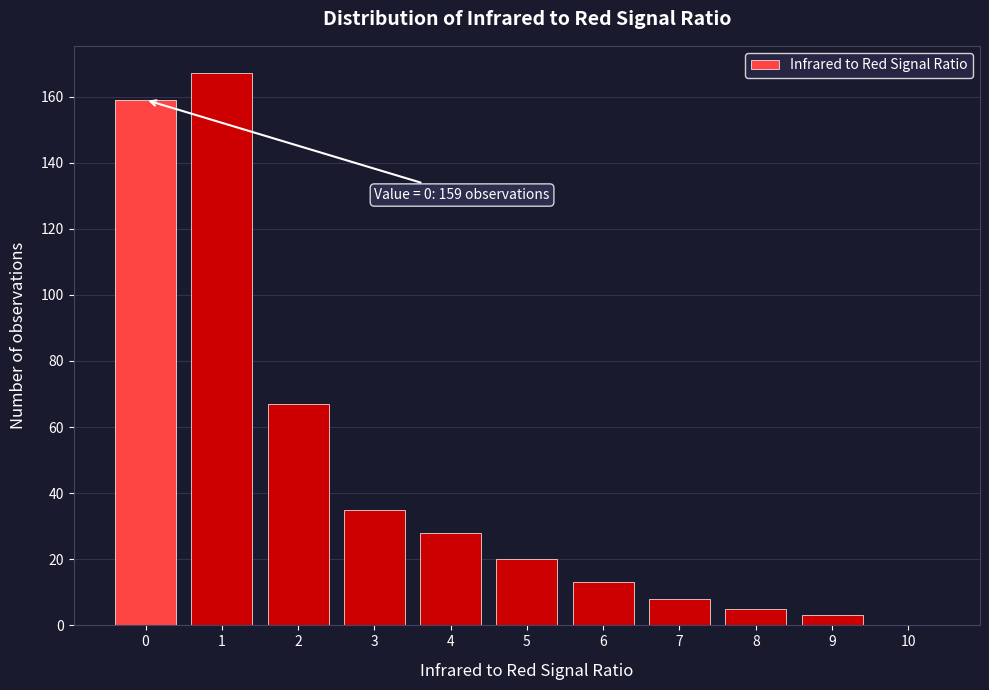

Reading right to left, transcribe all the data shown in this chart.

10=0	9=3	8=5	7=8	6=13	5=20	4=28	3=35	2=67	1=167	0=159